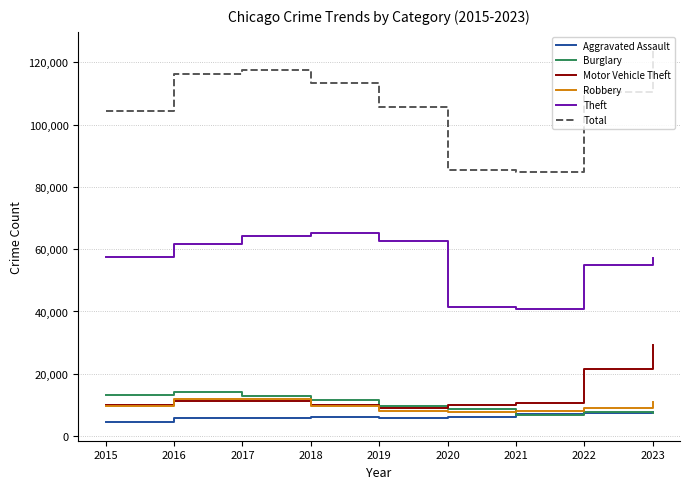

What is the difference between the Robbery values at 2016 and 2021?

4042